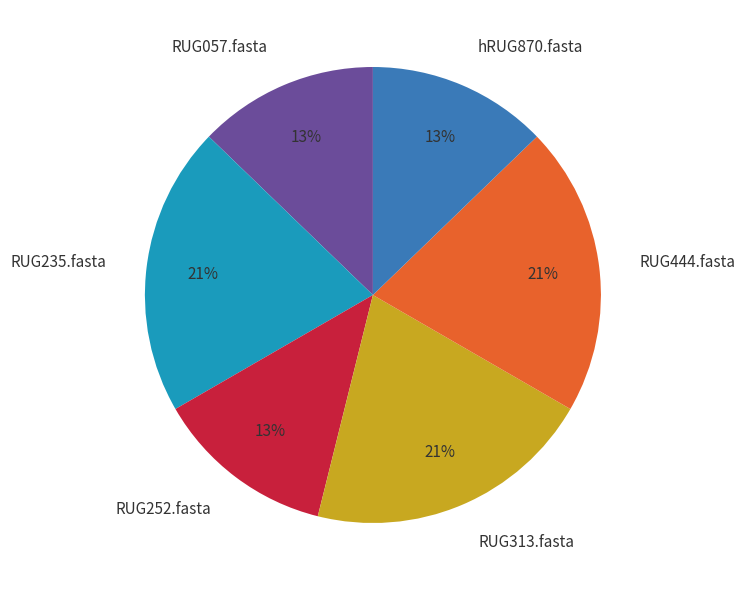

Combined, do RUG444.fasta and RUG313.fasta account for over 50%?

No